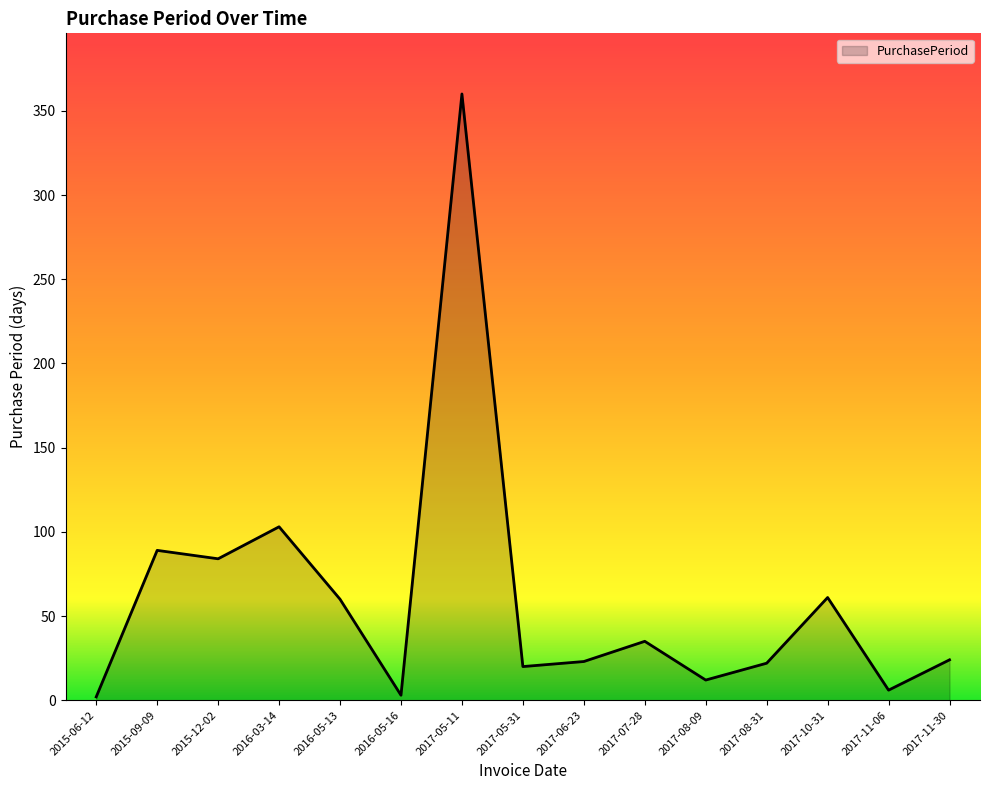

Is it true that the value at 2017-07-28 is 35?

True